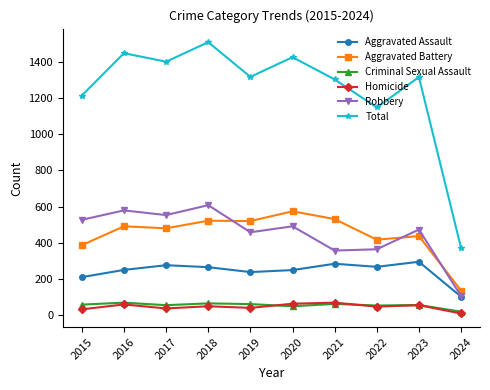

At which category is the sum across all series the highest?

2018